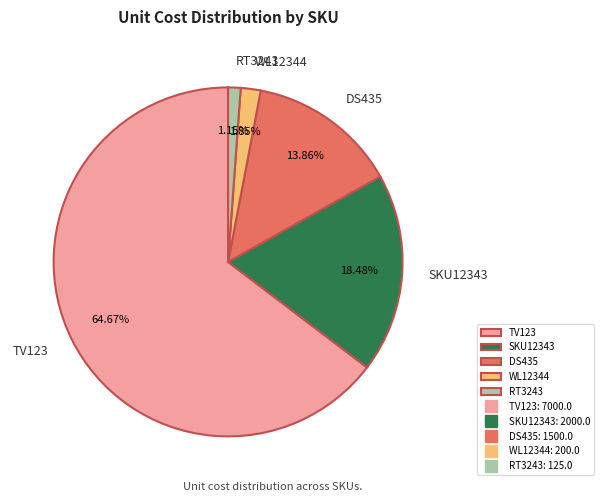

Count the number of slices in the pie.

5